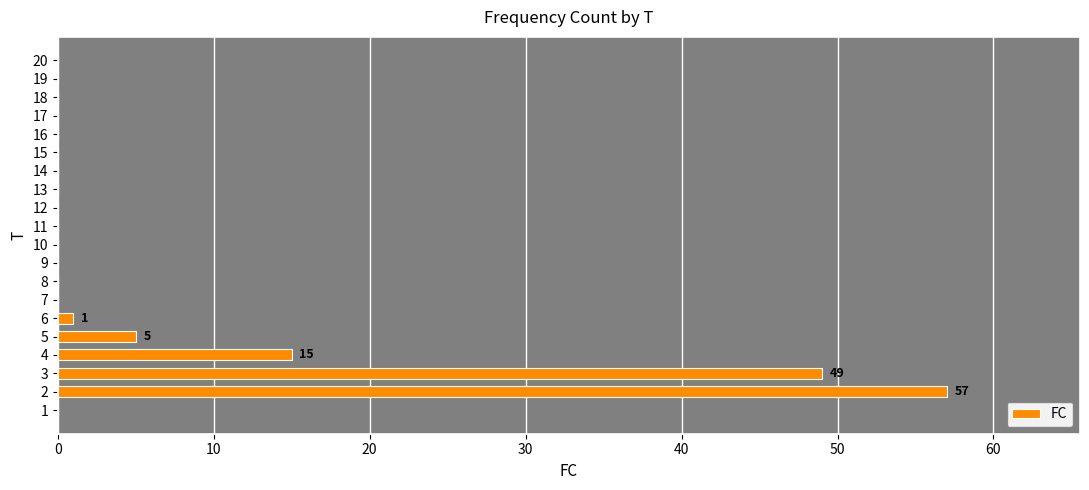

Which category has the highest value across all series?

2